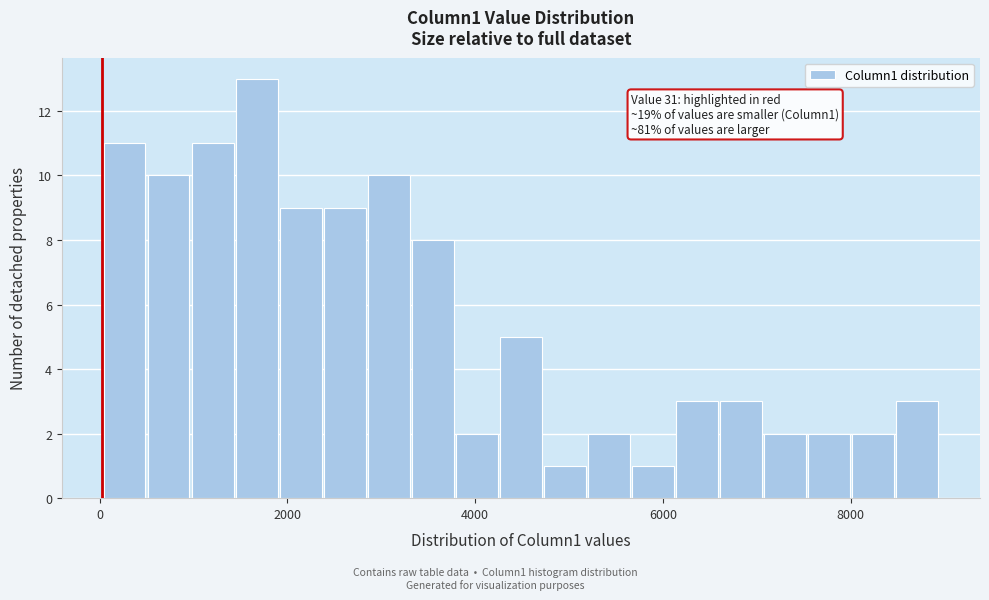

Around what value on the x-axis is the tallest bar? Give the approximate position of its centre, as read against the axis.

1600